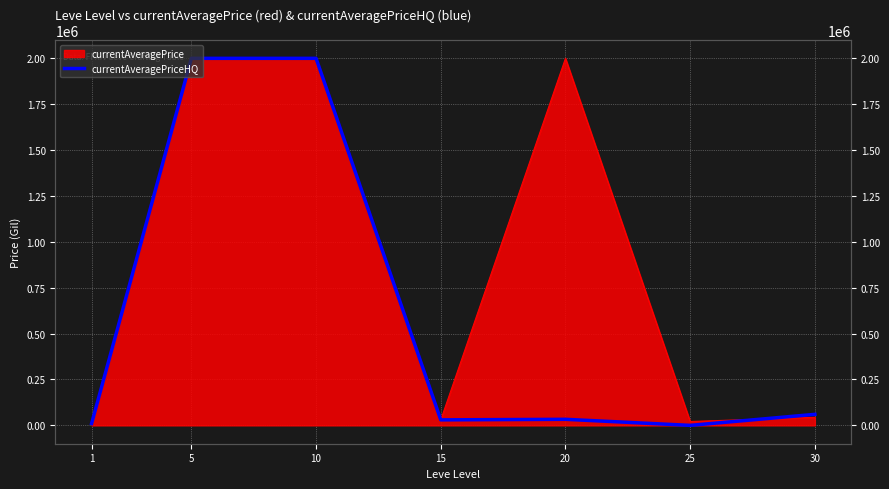

How many lines are shown in the chart?

1